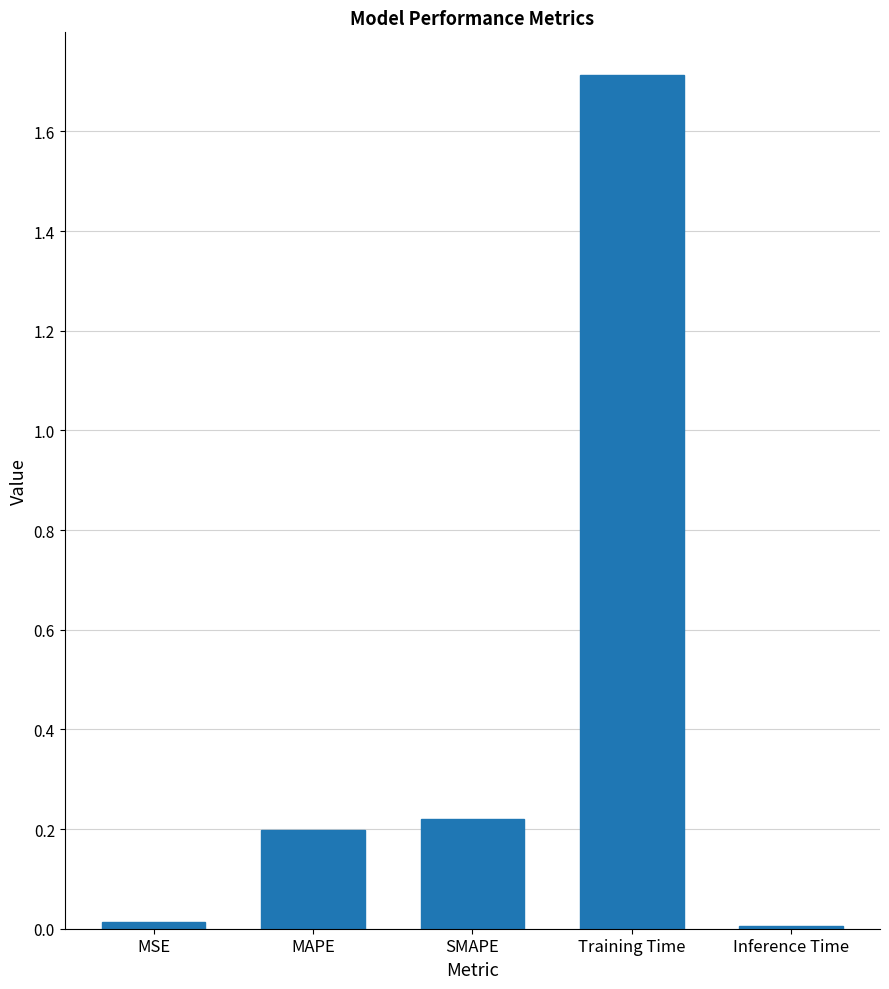

What is the greatest value displayed?

1.7